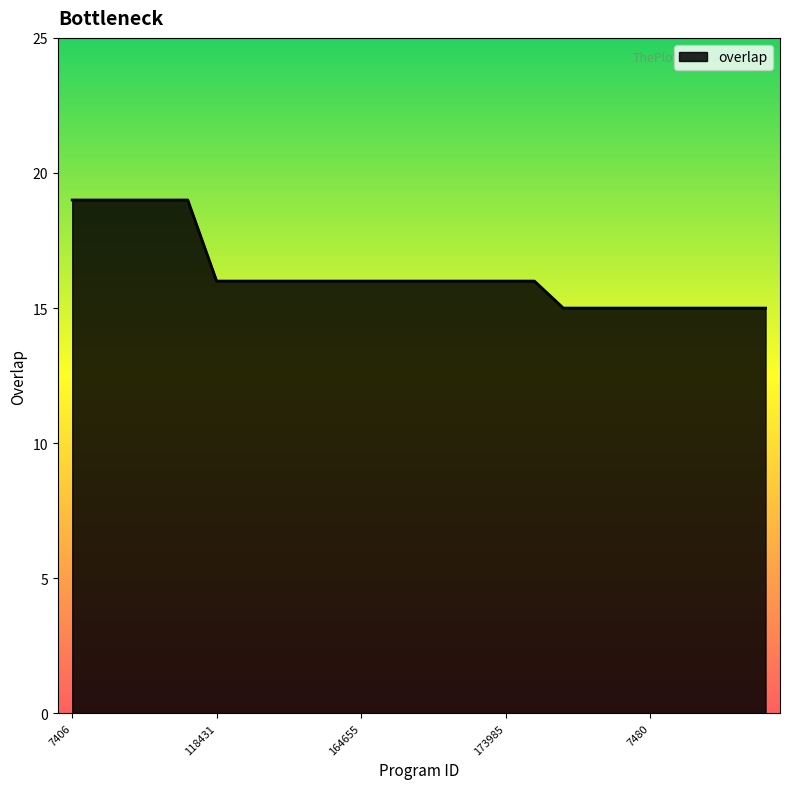

What is the greatest value displayed?

19